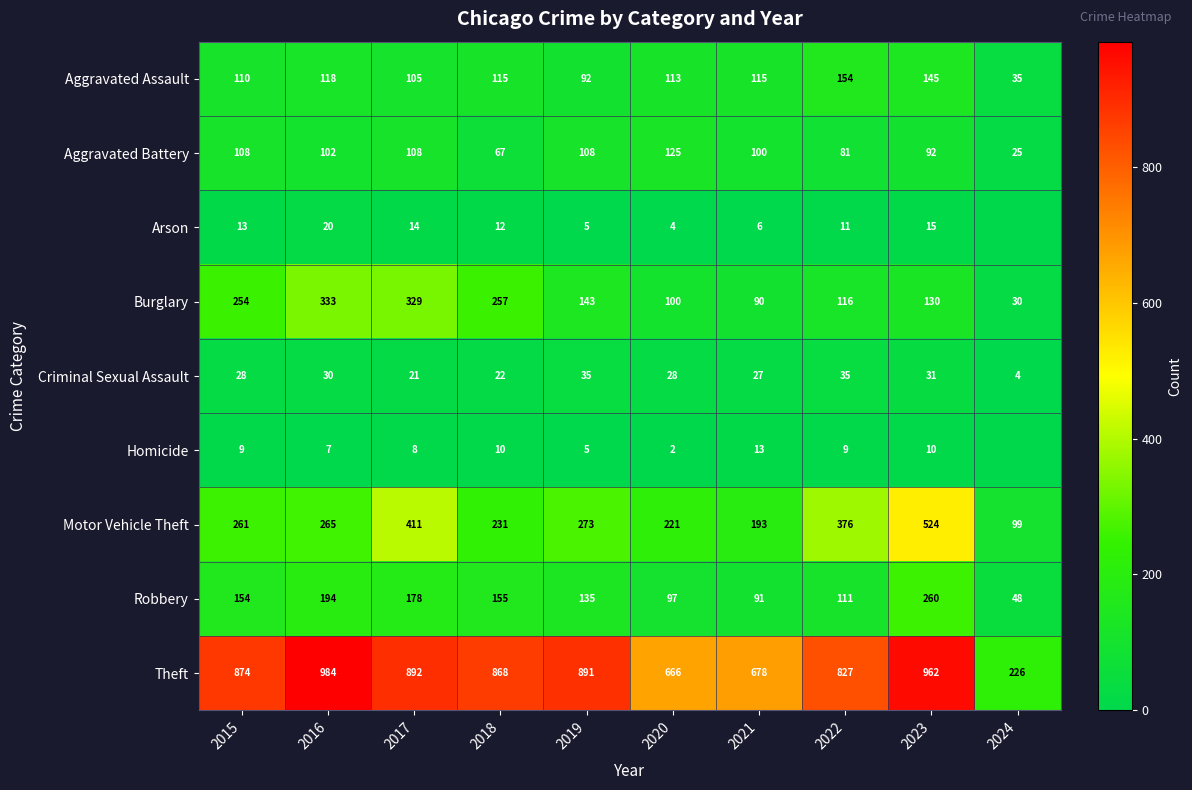

Where is Robbery nearest to the value 154?

2015